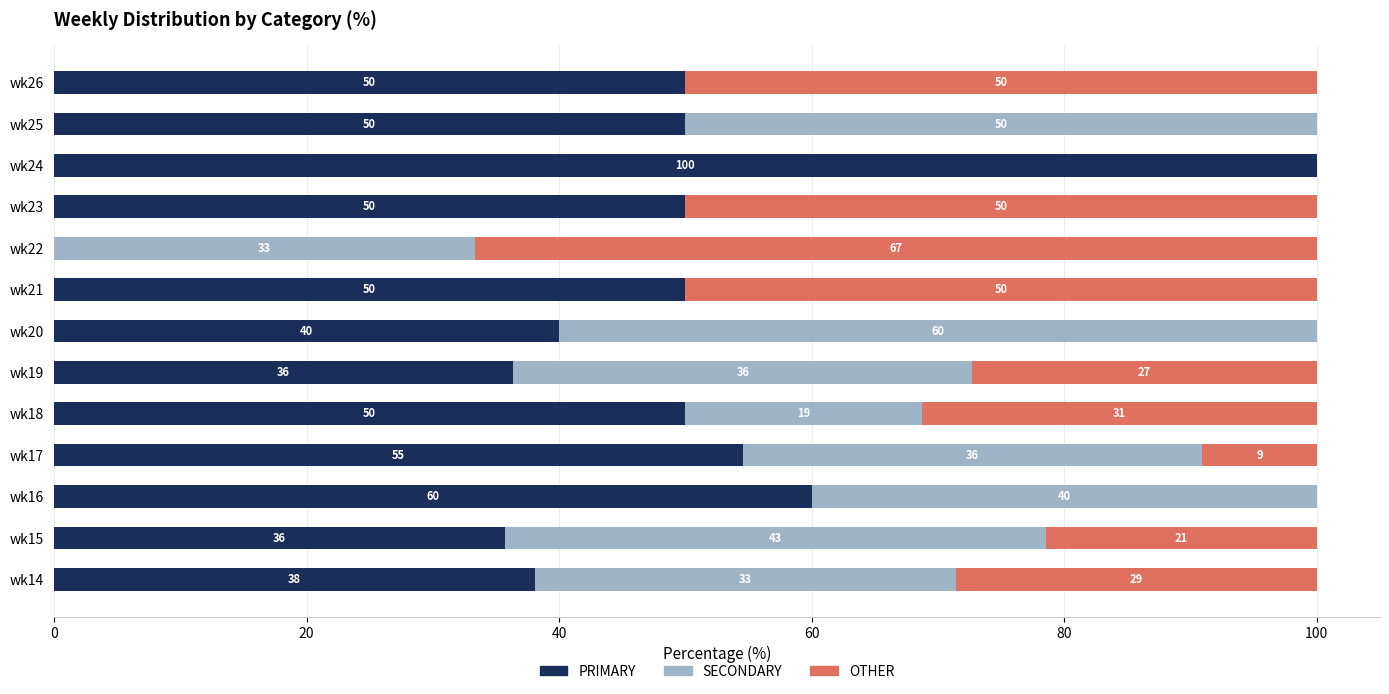

Is it true that PRIMARY equals 100.0 at wk24?

True